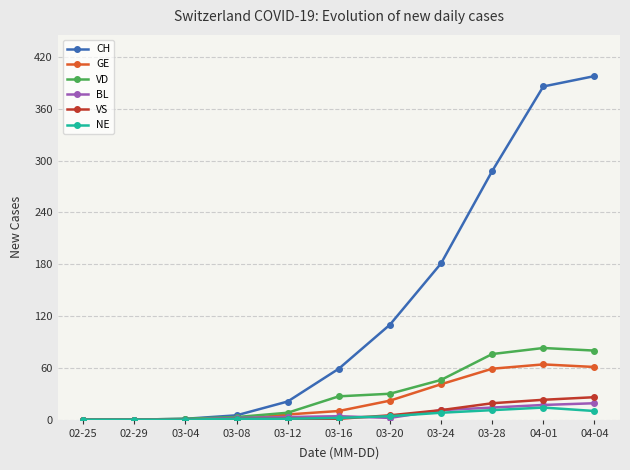

What is the sum of all VS values?

87